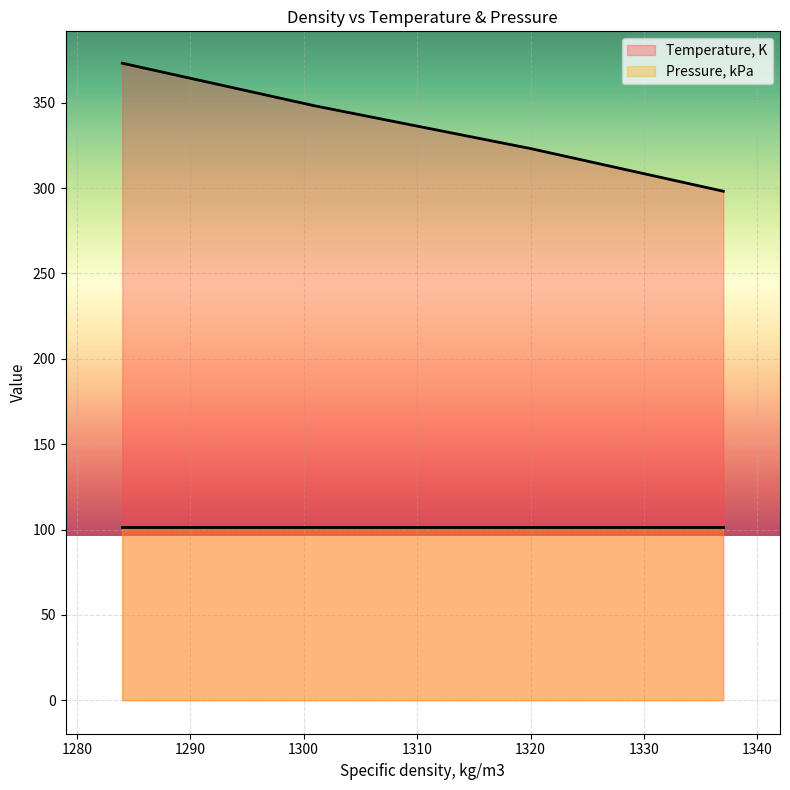

What is the maximum value shown in the chart?

373.1